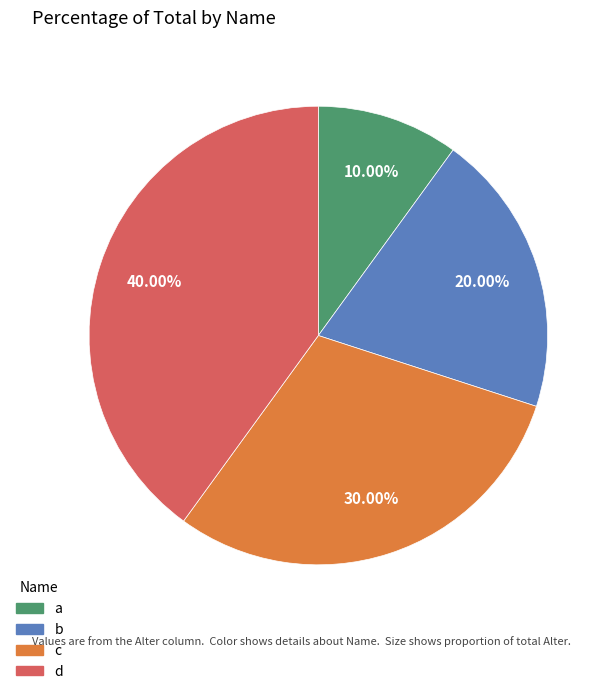

True or false: c accounts for 30% of the total.

True